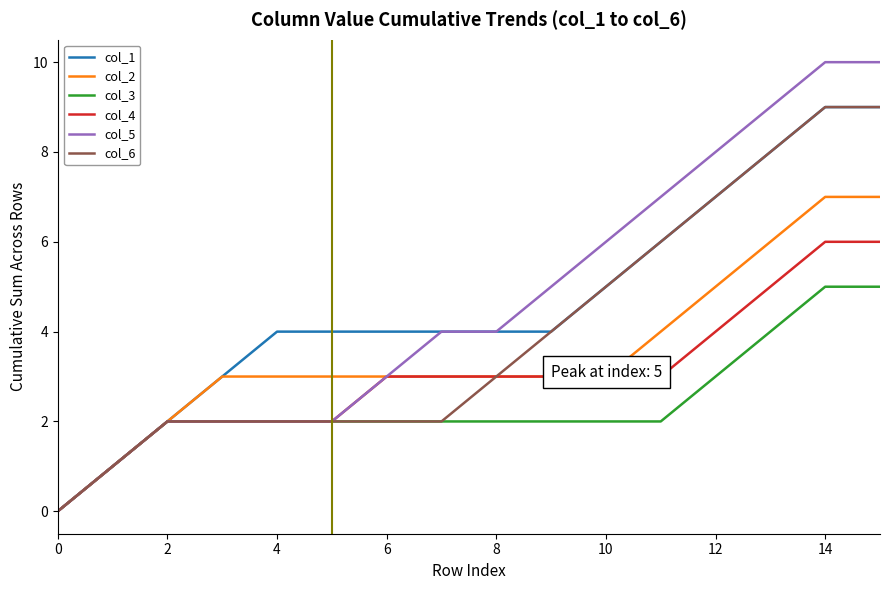

What is the greatest value displayed?

10